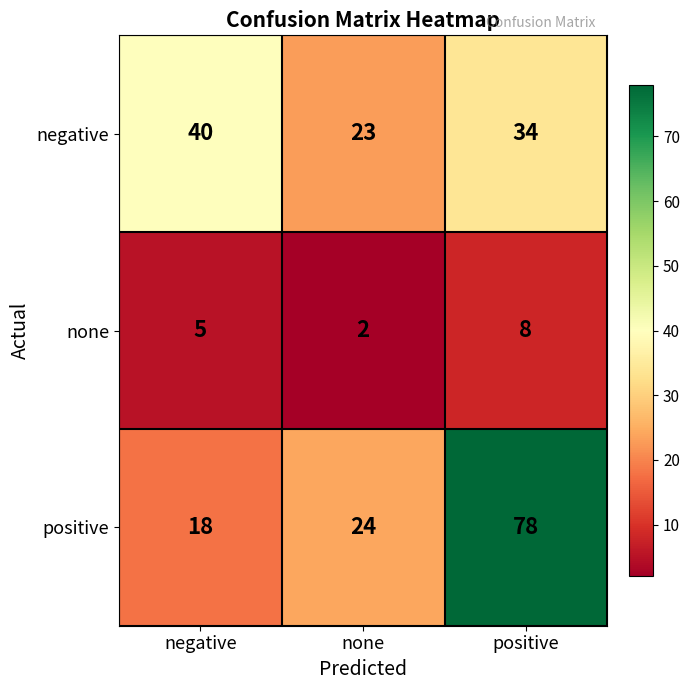

Reading left to right, transcribe all the data shown in this chart.

negative: 40	23	34
none: 5	2	8
positive: 18	24	78